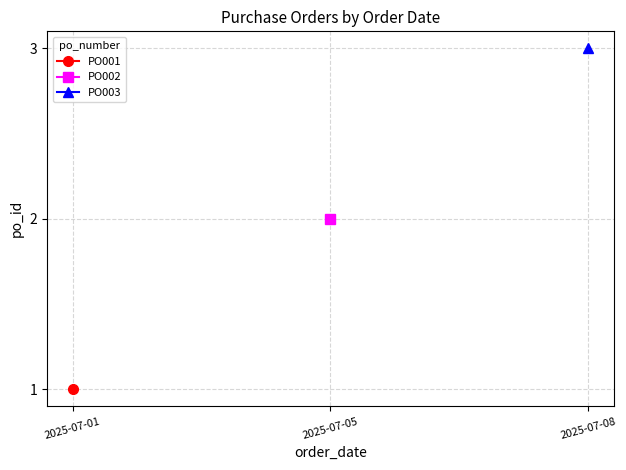

At which label is PO001 closest to 1?

2025-07-01